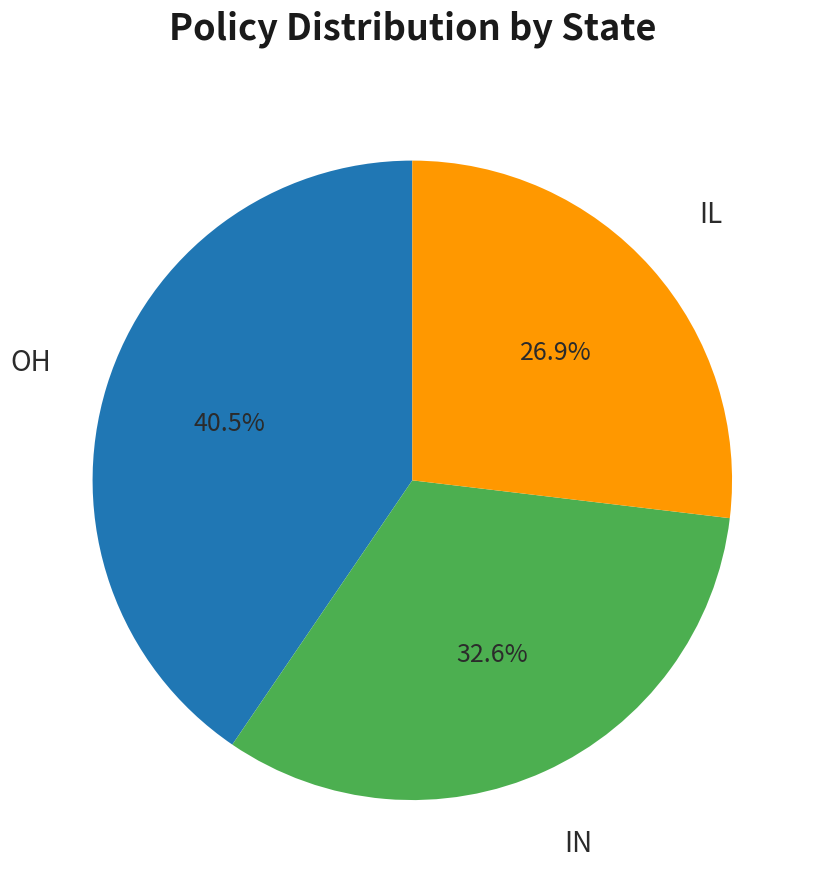

What is the smallest slice in the pie chart?

IL